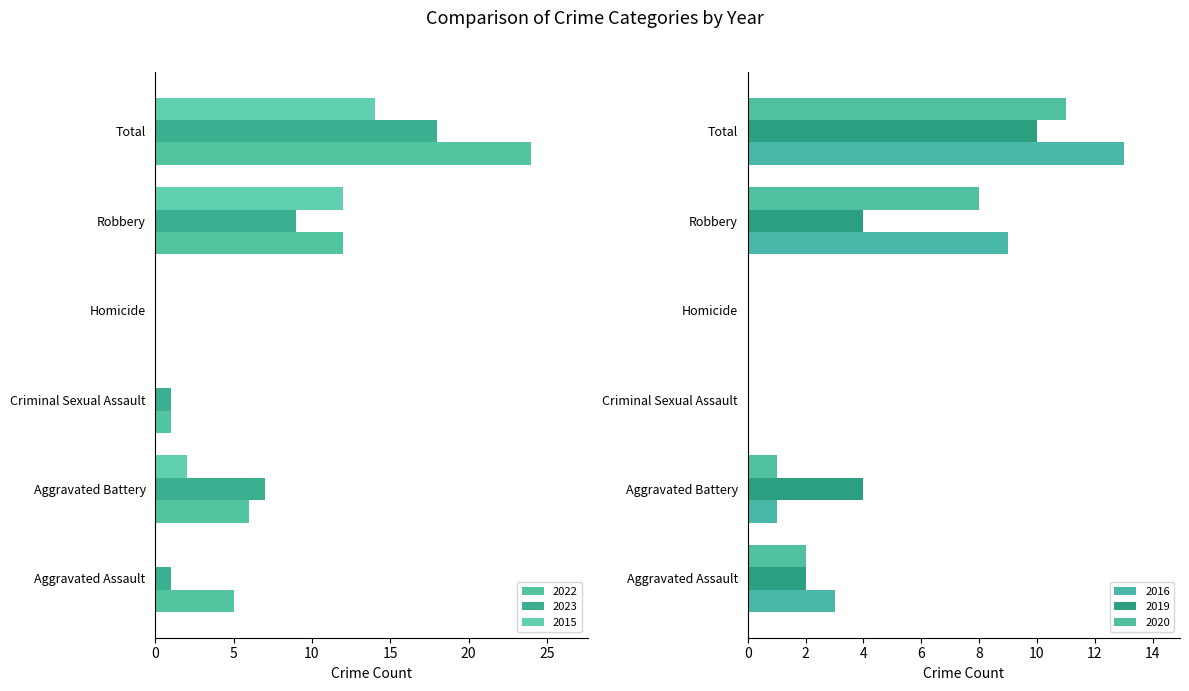

How many bars are there in total?

36